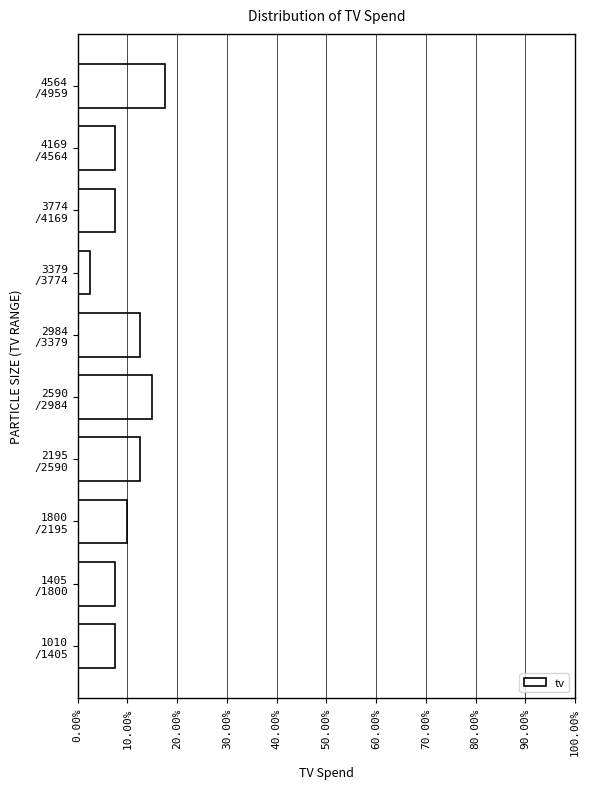

Reading bottom to top, list all the values displayed in this chart.

7.5	7.5	10.0	12.5	15.0	12.5	2.5	7.5	7.5	17.5